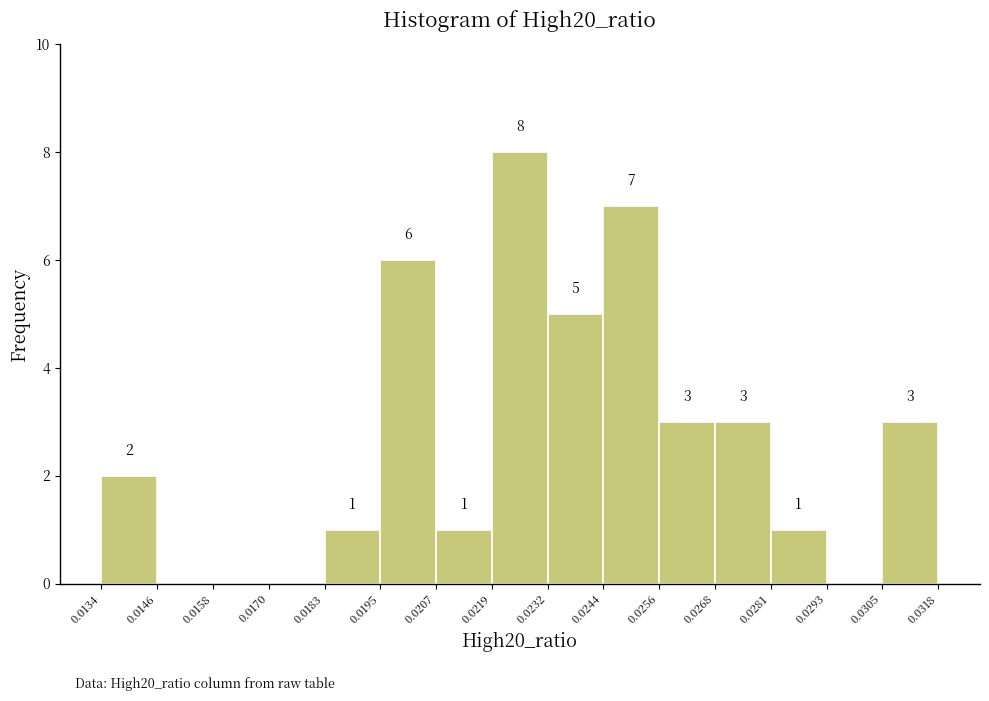

Over which range of the x-axis is the bar tallest?

0.0219 to 0.0232